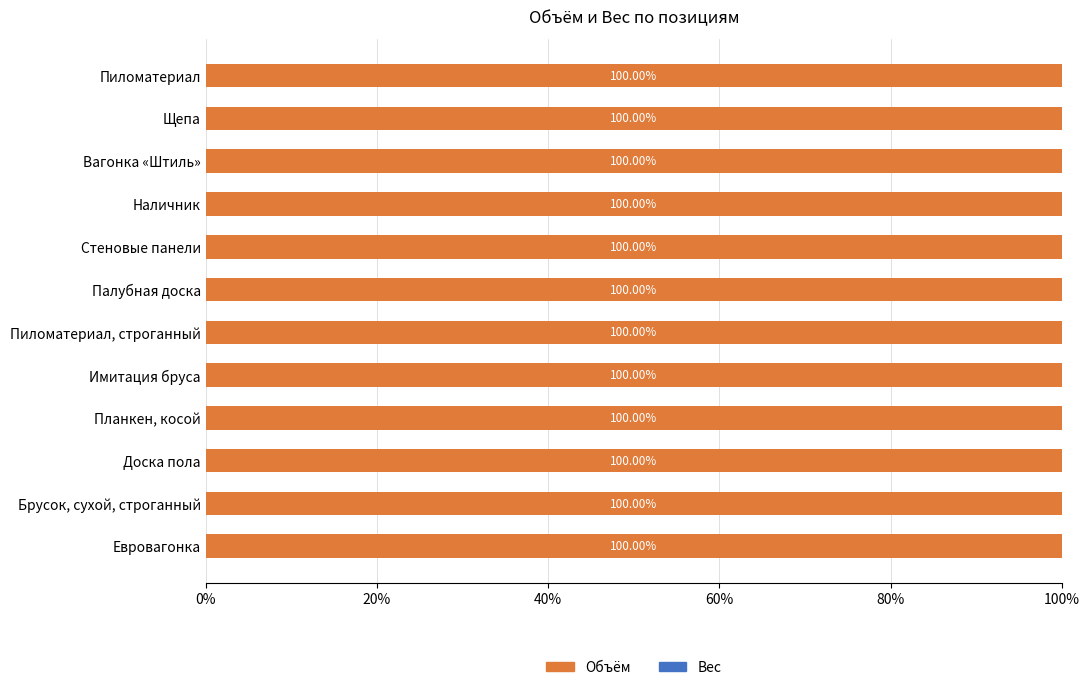

What is the label of the 12th bar from the left?

Евровагонка